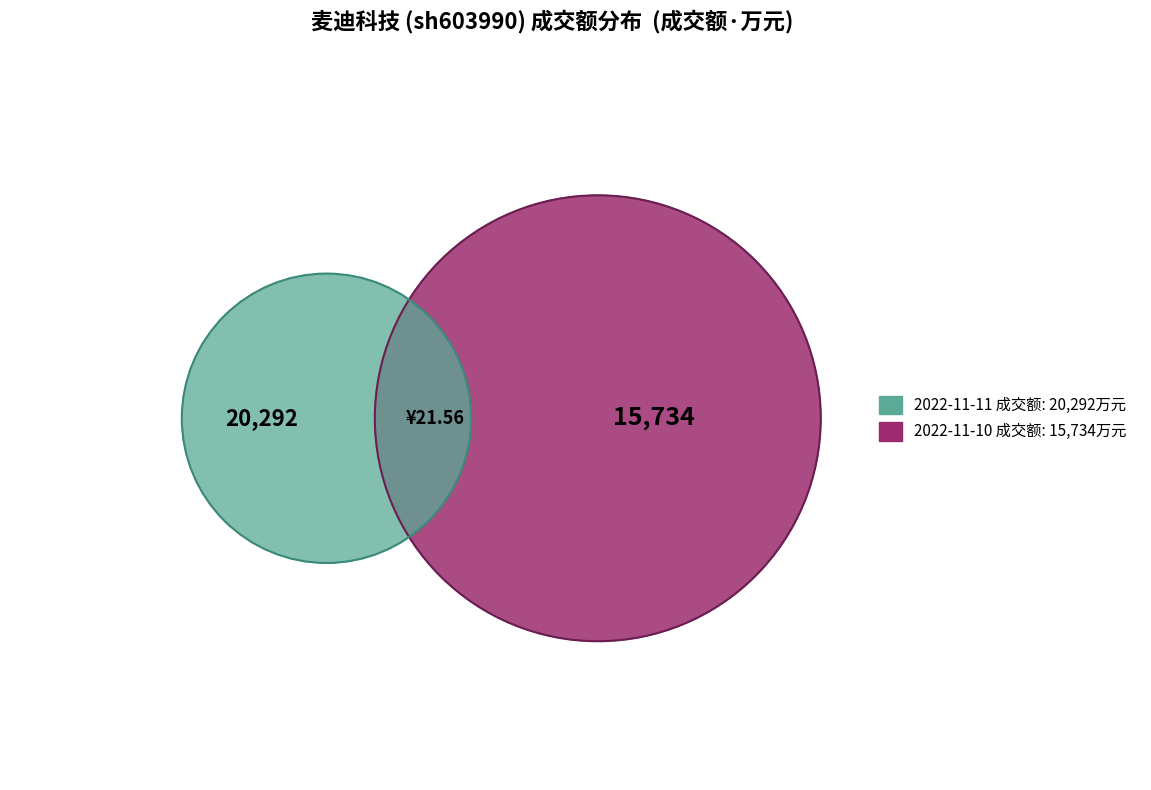

What is the largest slice in the pie chart?

2022-11-11